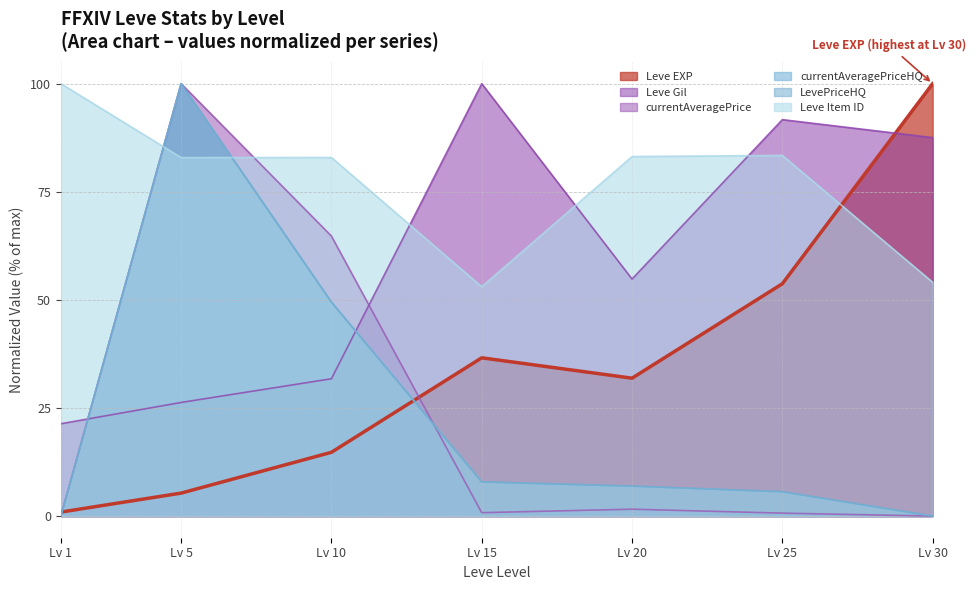

What is the total value across all series at 15?

206.3